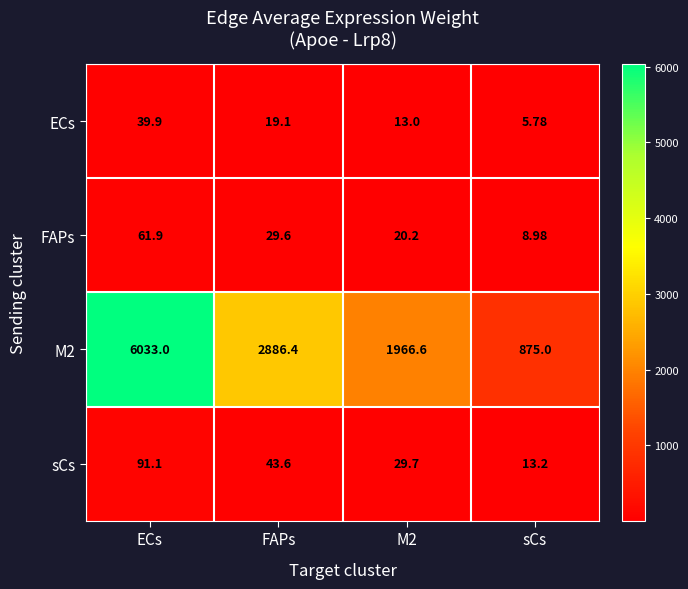

Which category has the lowest value in the sCs series?

sCs